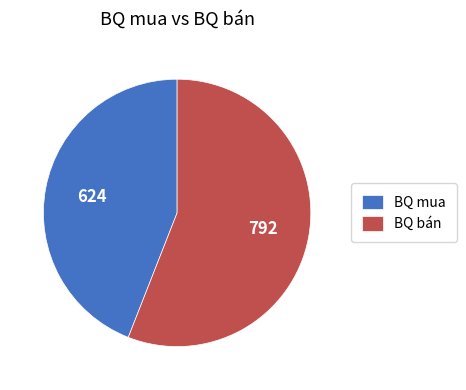

The BQ bán slice represents 63% of the pie. True or false?

False